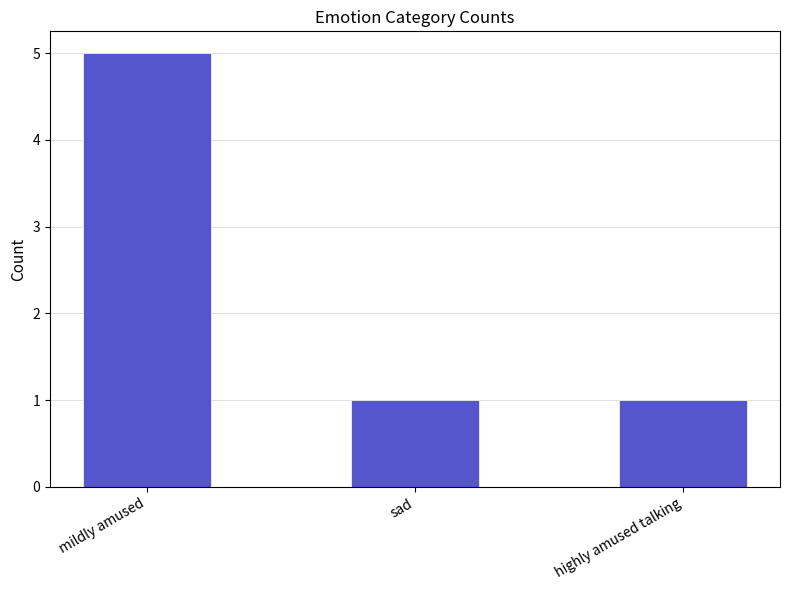

Count the values in the range 1 to 5.

3